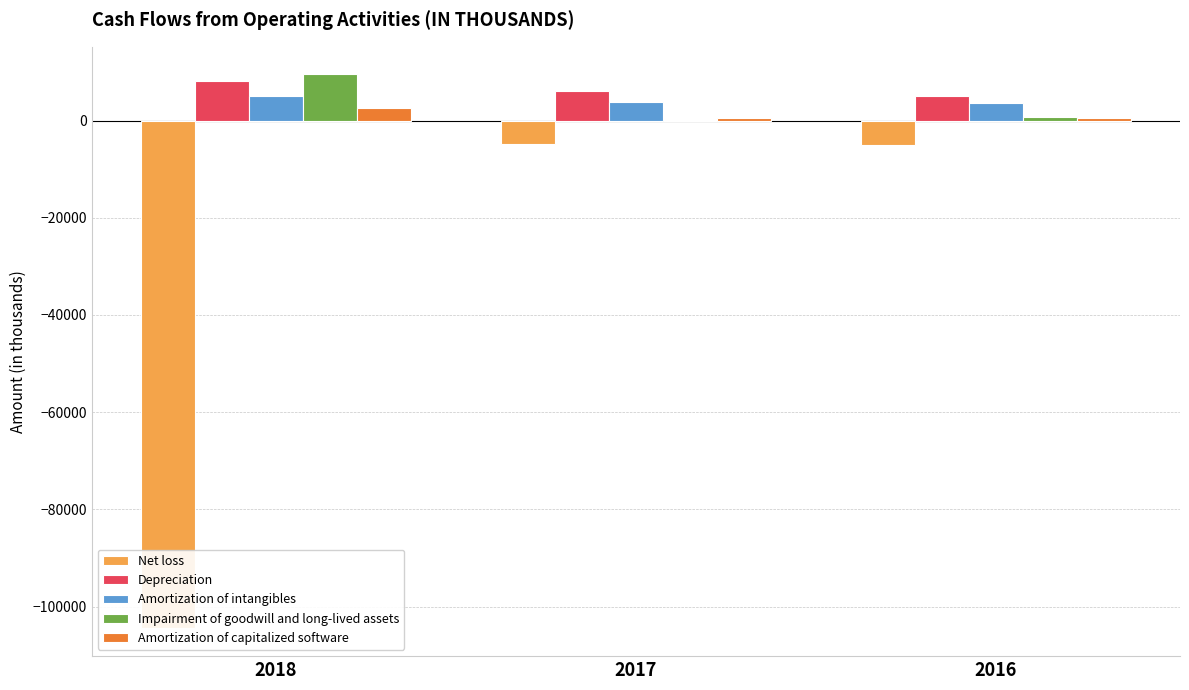

At which category is the sum across all series the highest?

2017